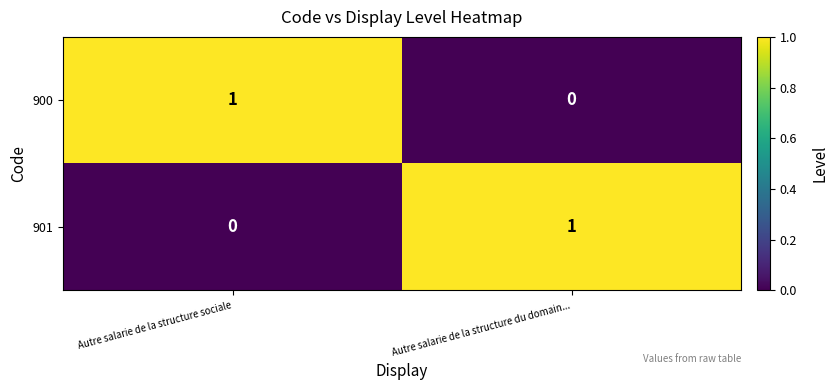

Where is 901 nearest to the value 0?

Autre salarie de la structure sociale